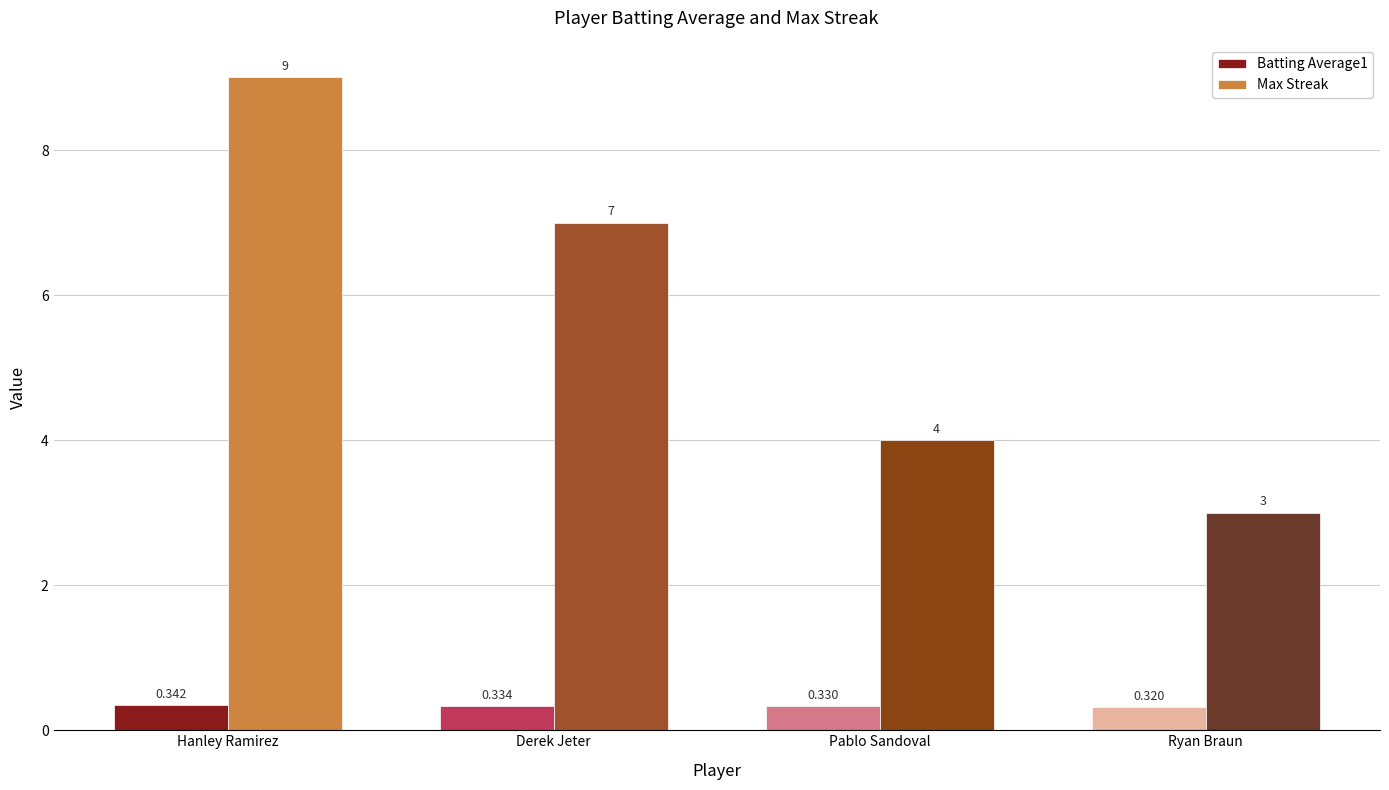

At Hanley Ramirez, list the series in order from largest to smallest.

Max Streak, Batting Average1